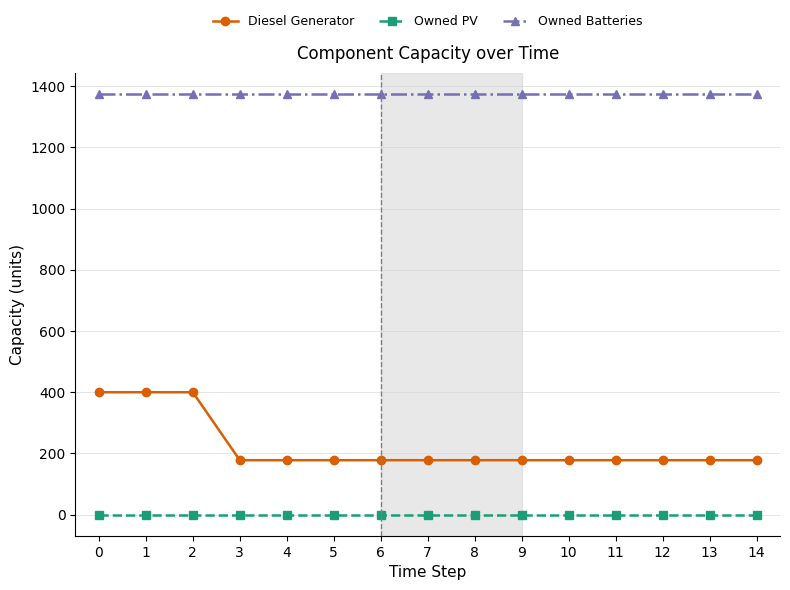

True or false: Diesel Generator and Owned PV intersect in this chart.

False